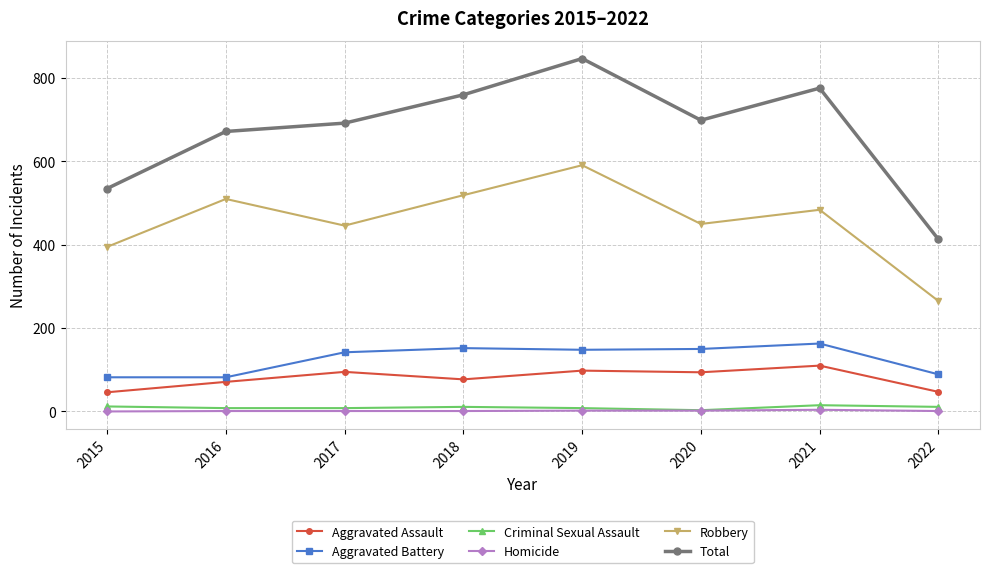

In Aggravated Assault, how many points are lower than both neighbors (excluding endpoints)?

2